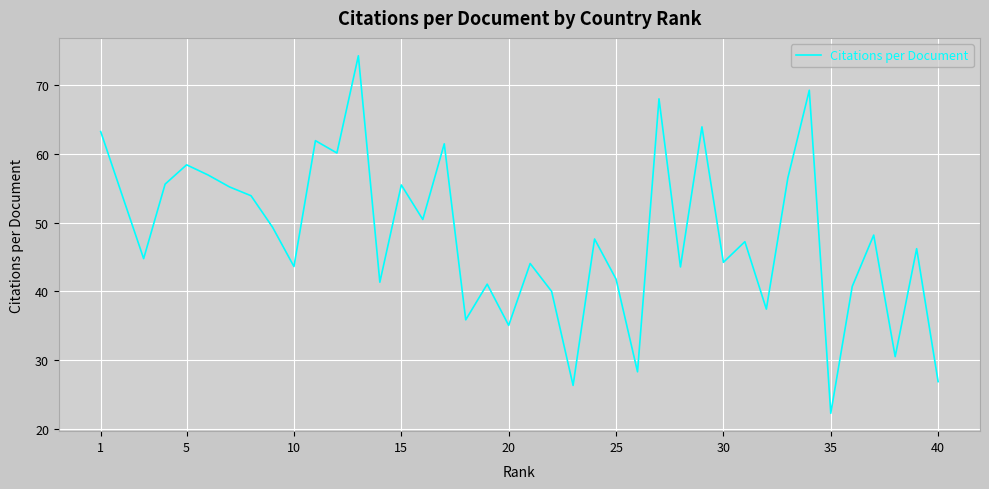

What is the difference between the maximum and minimum values?

52.1